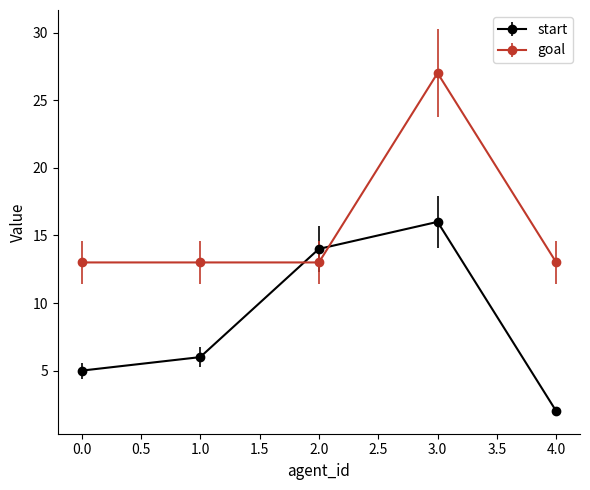

Does the chart have visible grid lines?

No